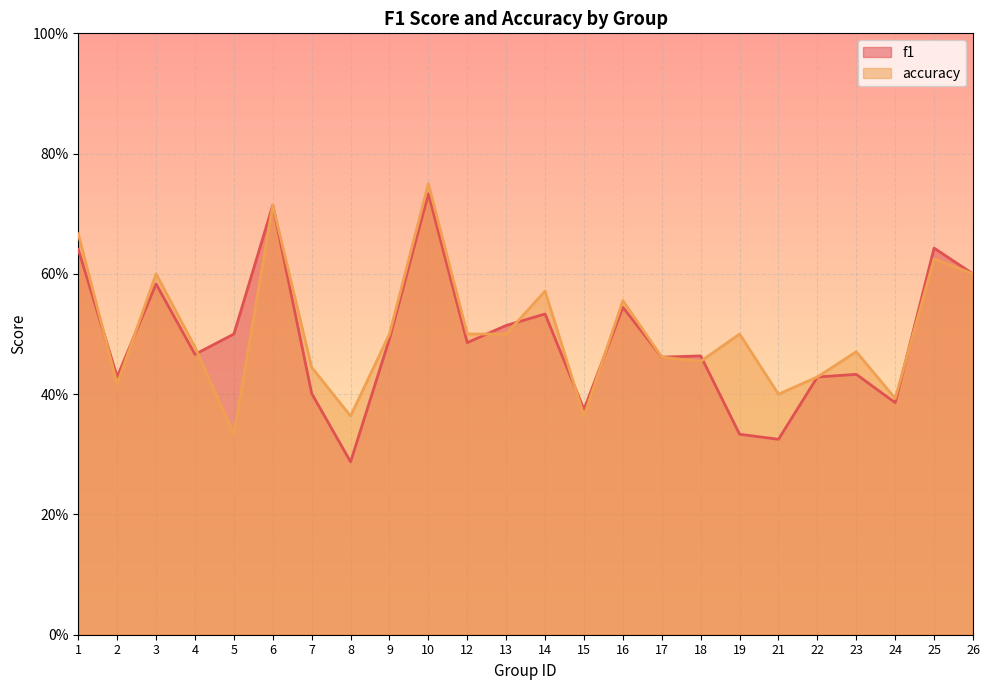

Reading left to right, transcribe all the data shown in this chart.

f1: 0.6	0.4	0.6	0.5	0.5	0.7	0.4	0.3	0.5	0.7	0.5	0.5	0.5	0.4	0.5	0.5	0.5	0.3	0.3	0.4	0.4	0.4	0.6	0.6
accuracy: 0.7	0.4	0.6	0.5	0.3	0.7	0.4	0.4	0.5	0.8	0.5	0.5	0.6	0.4	0.6	0.5	0.5	0.5	0.4	0.4	0.5	0.4	0.6	0.6